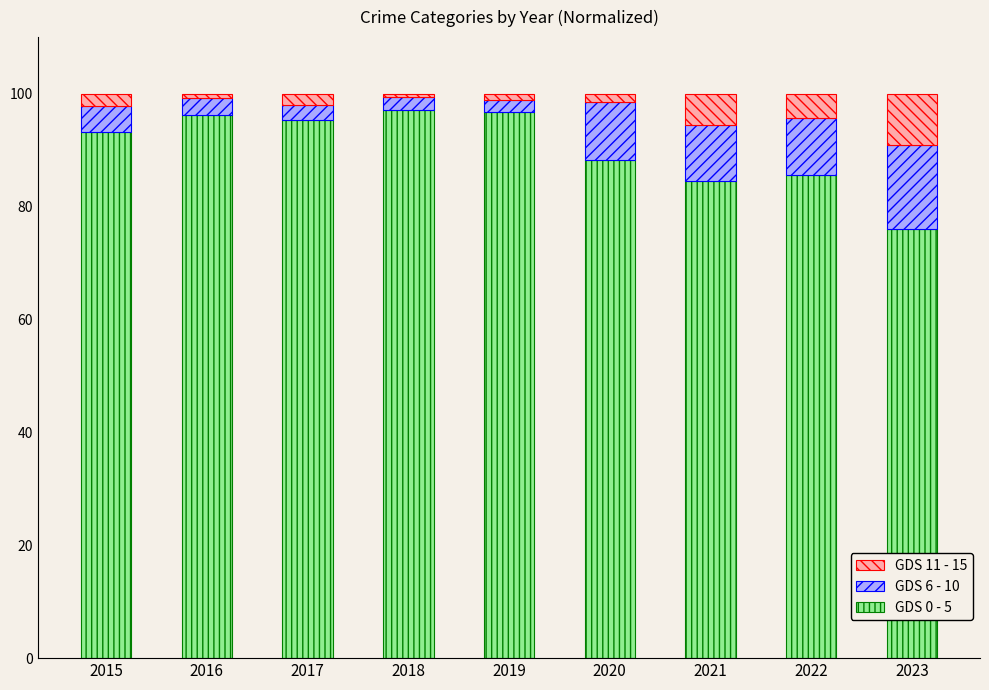

Is it true that GDS 0 - 5 equals 76.1 at 2023?

True